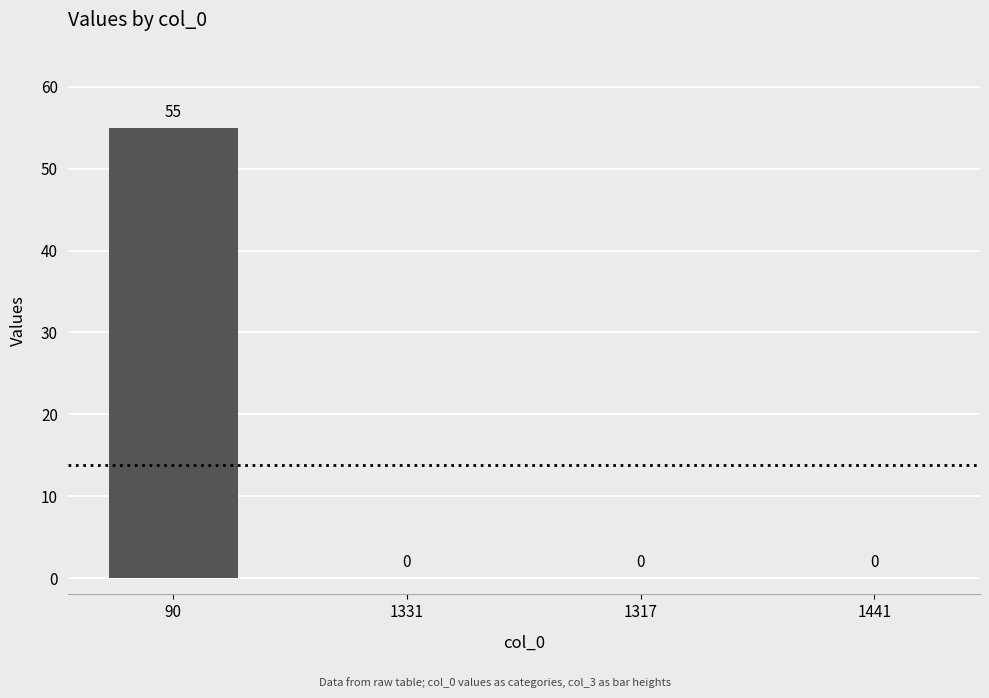

What is the sum of all values?

55